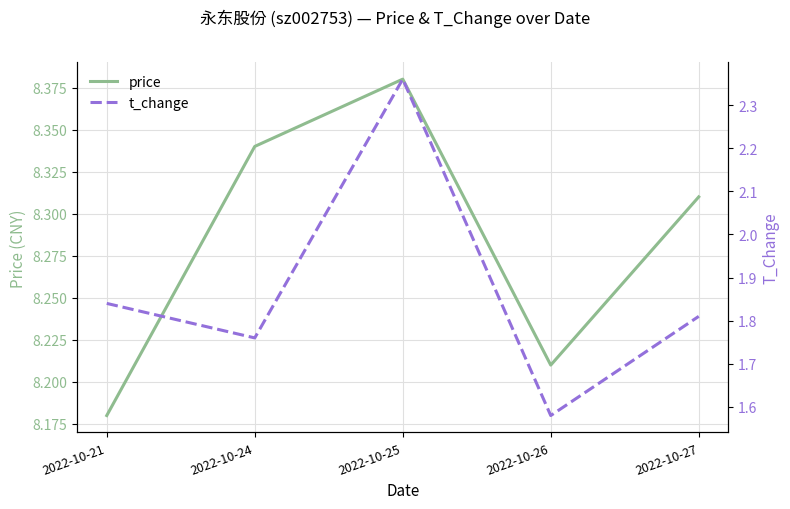

Is this an area chart (filled region under the line)?

No